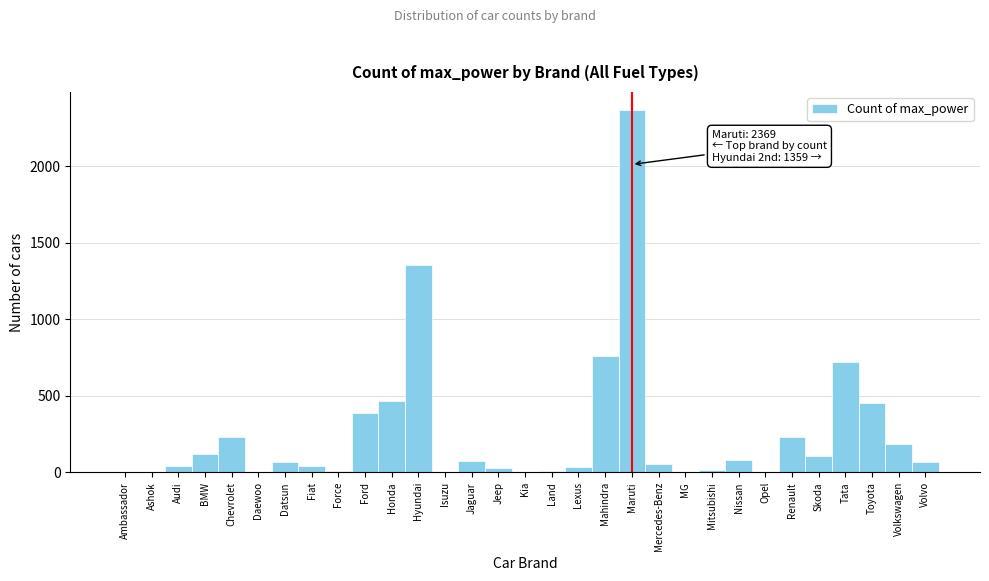

The value at Renault is 228. True or false?

True